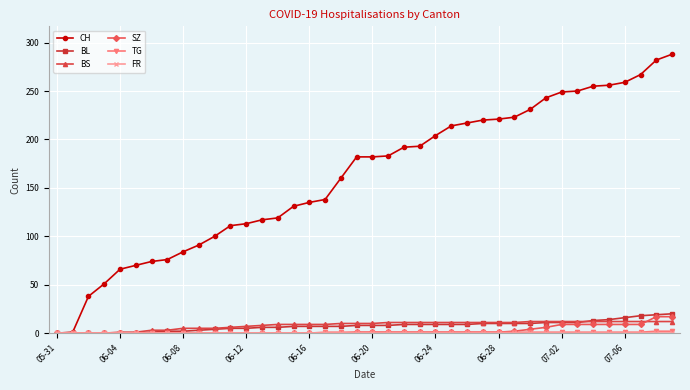

What is the average value of the BS series?

8